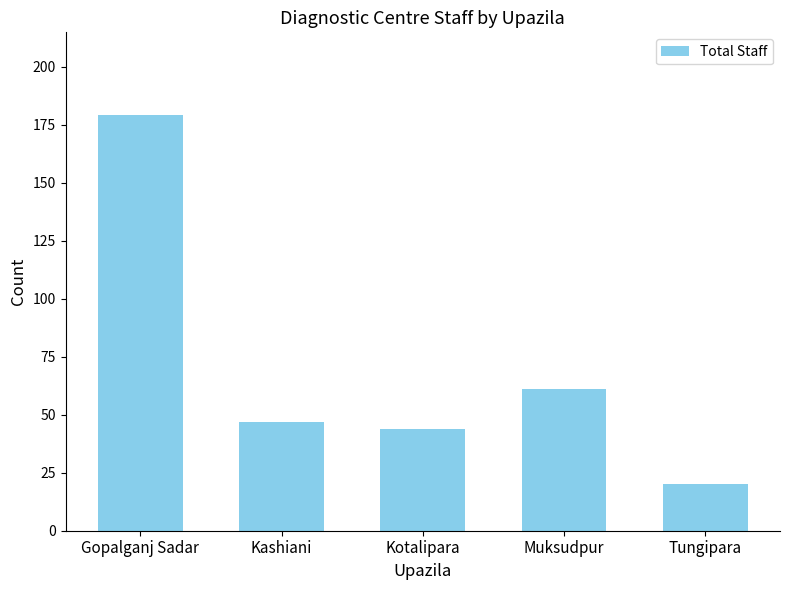

Rank the categories by value from highest to lowest.

Gopalganj Sadar, Muksudpur, Kashiani, Kotalipara, Tungipara